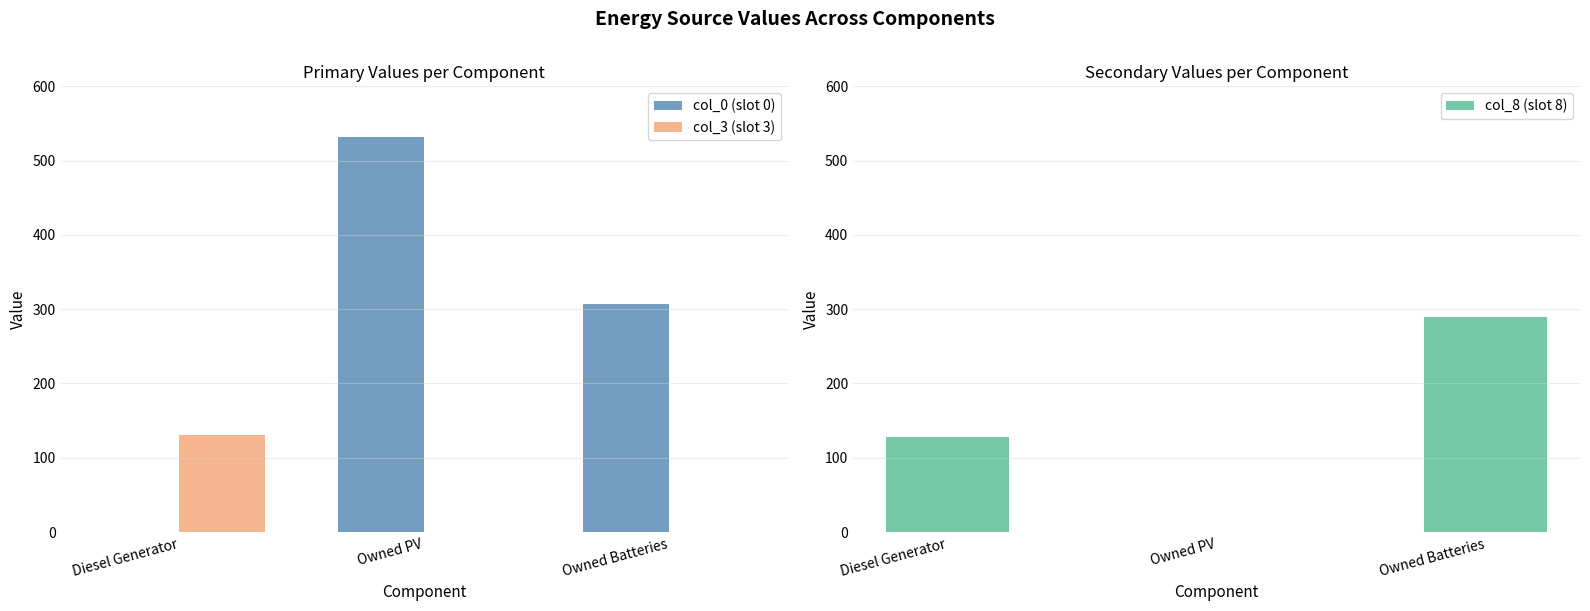

Which series changed the most between Diesel Generator and Owned Batteries?

col_0 (slot 0)